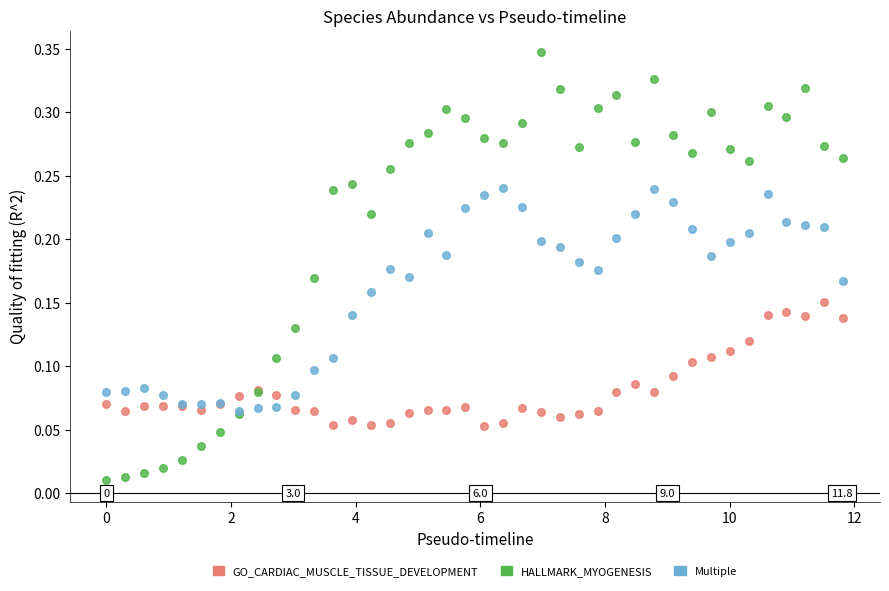

Which series has the widest spread of Y values?

HALLMARK_MYOGENESIS